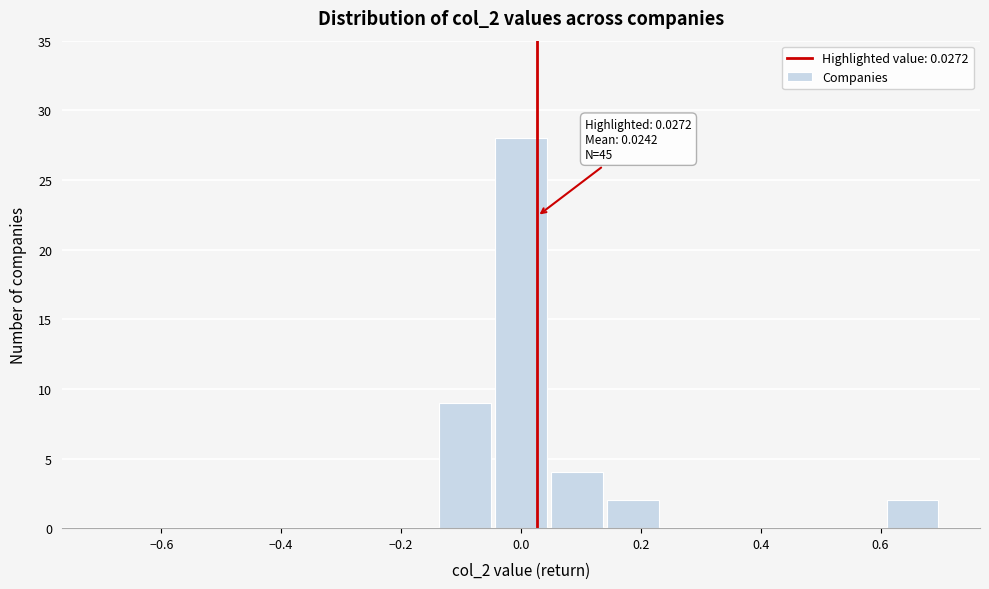

Which range on the x-axis has the tallest bar?

-0.04 to 0.04